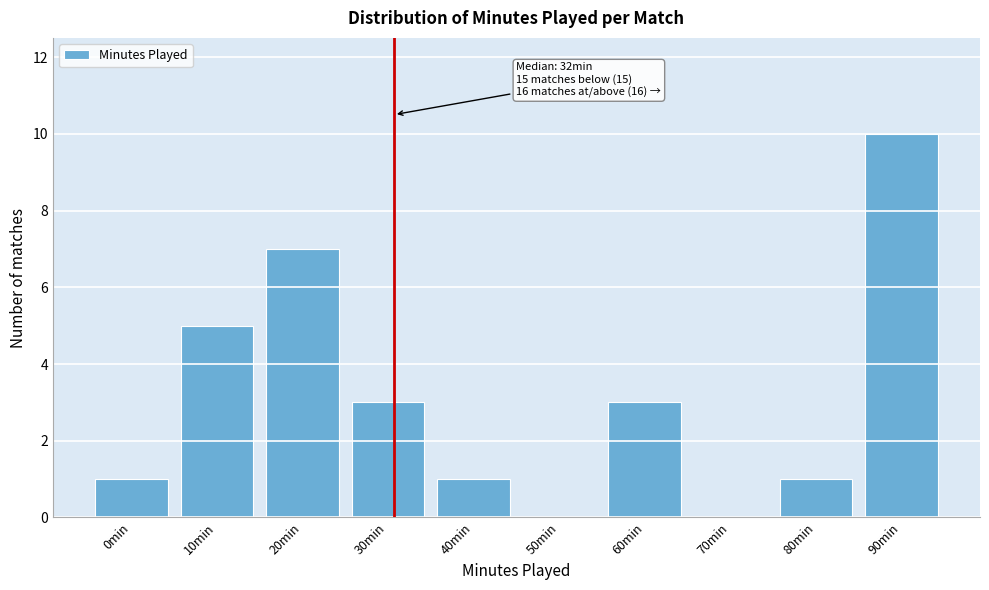

Reading right to left, extract all data points from this chart.

90min=10	80min=1	70min=0	60min=3	50min=0	40min=1	30min=3	20min=7	10min=5	0min=1